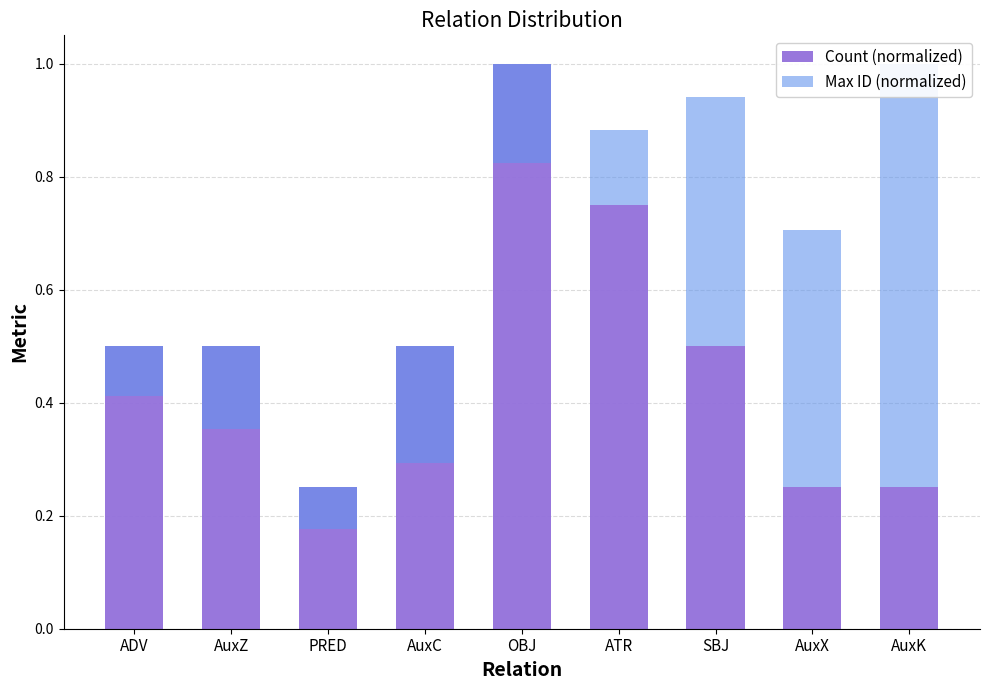

What position from the right is OBJ?

5